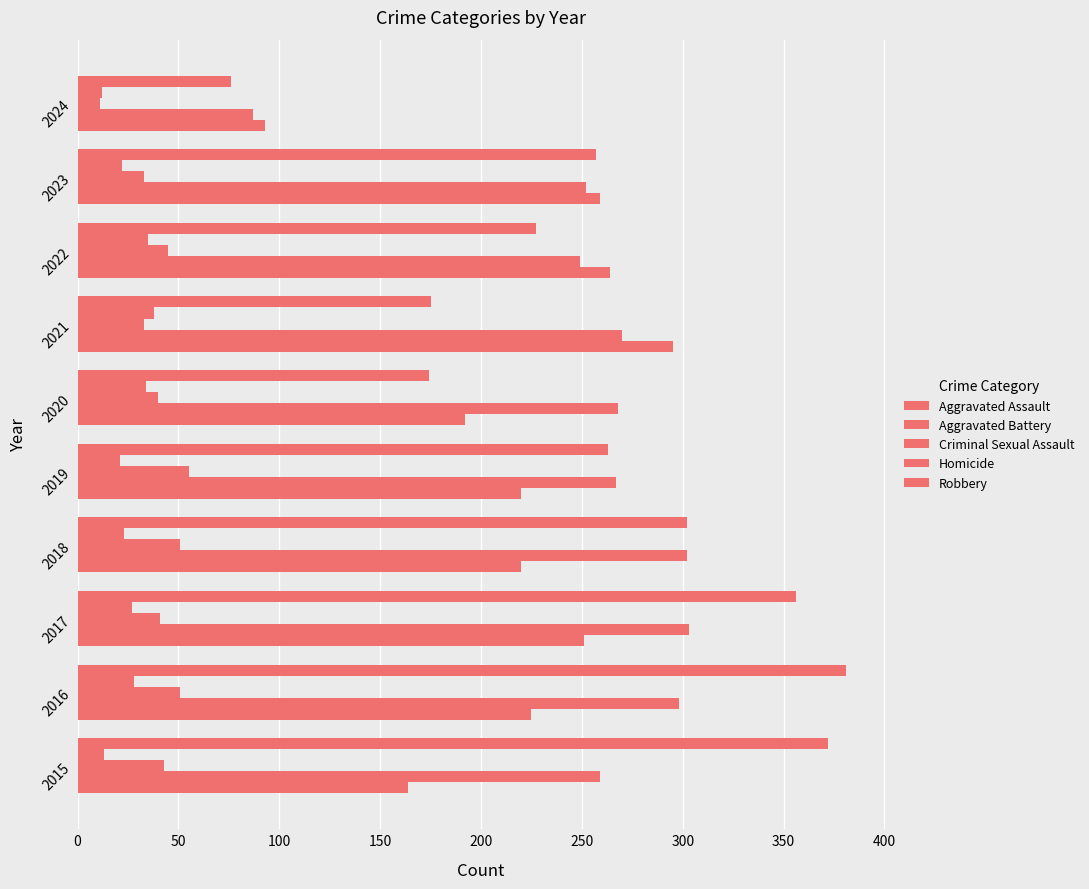

Reading left to right, transcribe all the data shown in this chart.

Aggravated Assault: 164	225	251	220	220	192	295	264	259	93
Aggravated Battery: 259	298	303	302	267	268	270	249	252	87
Criminal Sexual Assault: 43	51	41	51	55	40	33	45	33	11
Homicide: 13	28	27	23	21	34	38	35	22	12
Robbery: 372	381	356	302	263	174	175	227	257	76